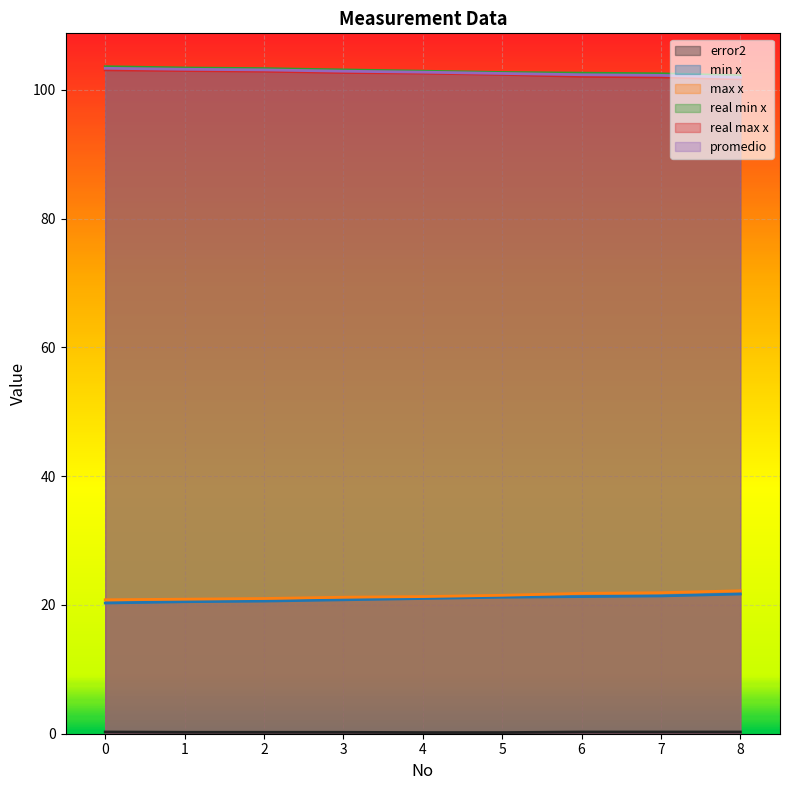

True or false: min x and real min x intersect in this chart.

False